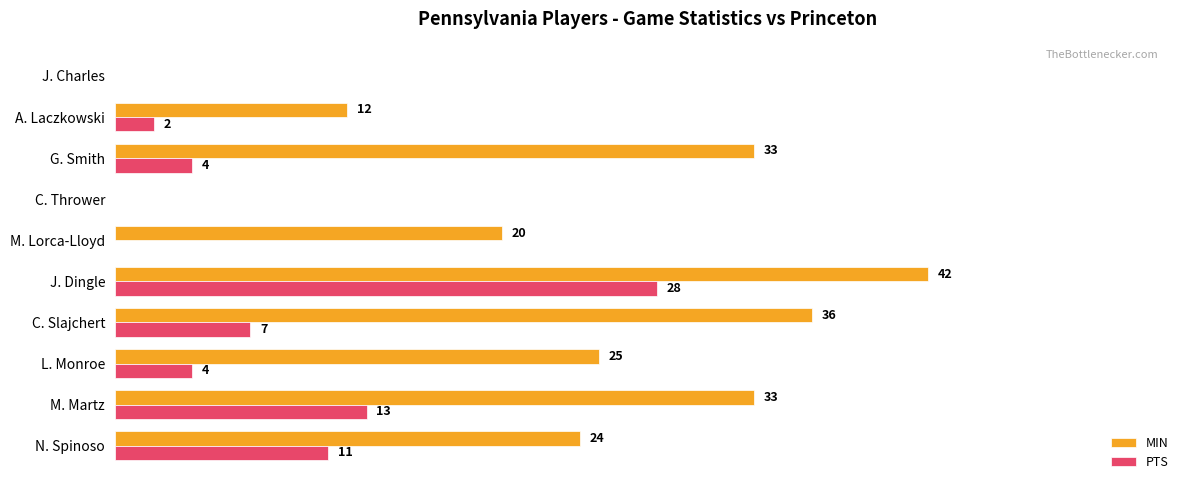

At which label does MIN reach its peak?

J. Dingle